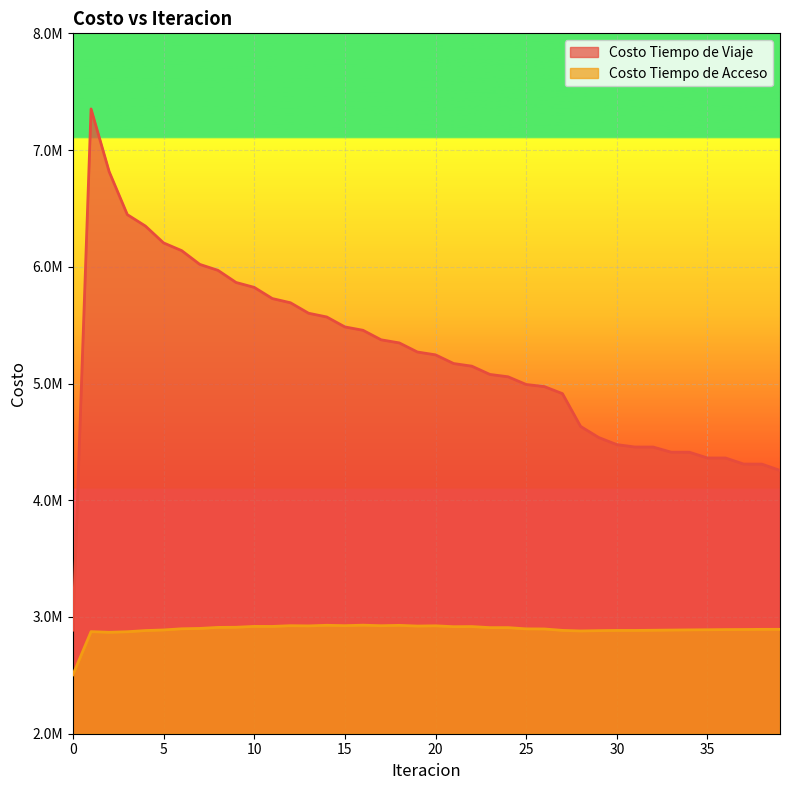

Which series changed the most between 31 and 37?

Costo Tiempo de Viaje